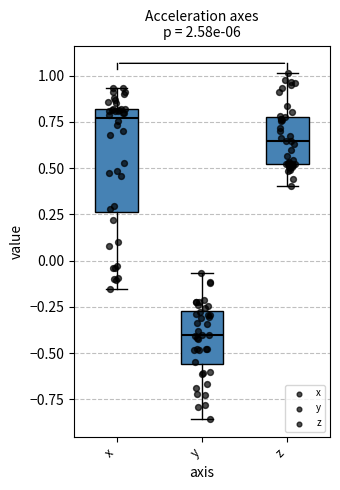

Reading left to right, transcribe this box plot: for each box, give where its median line is, the range the box spans, and where its two whiskers end, as read against the y-axis. The values are not printed on the chart, so give them approximately, as read against the axis.

x: median 0.75, box 0.25 to 0.80, whiskers -0.15 to 0.95
y: median -0.40, box -0.55 to -0.25, whiskers -0.85 to -0.05
z: median 0.65, box 0.50 to 0.80, whiskers 0.40 to 1.00